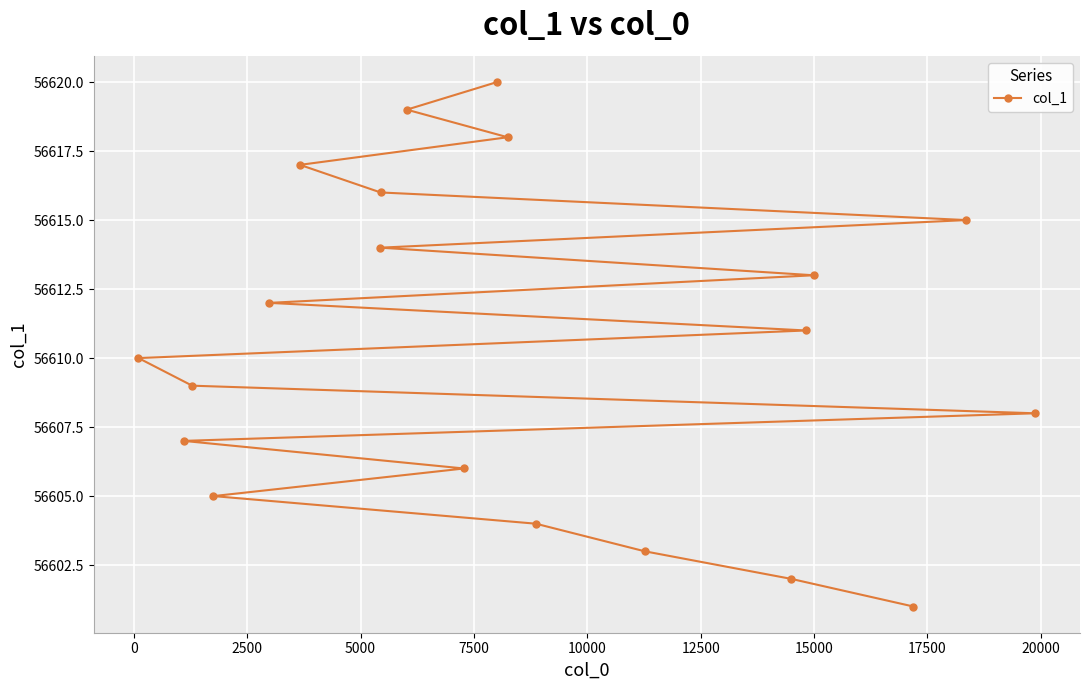

What is the value of the 18th point from the left?

56601